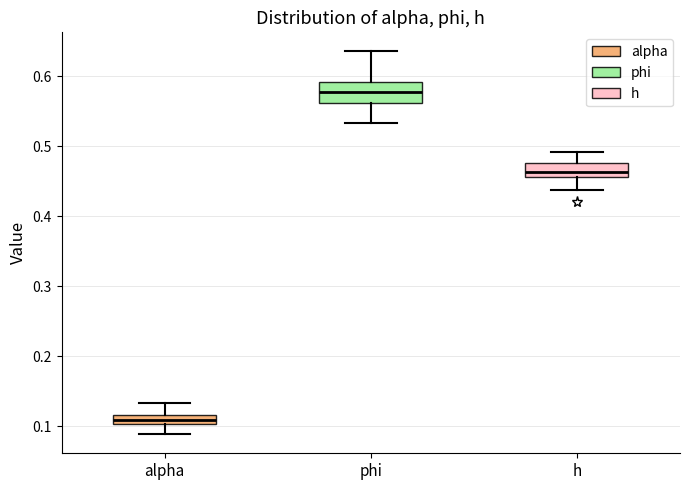

Comparing the boxes themselves (not the whiskers), which one is the tallest?

phi